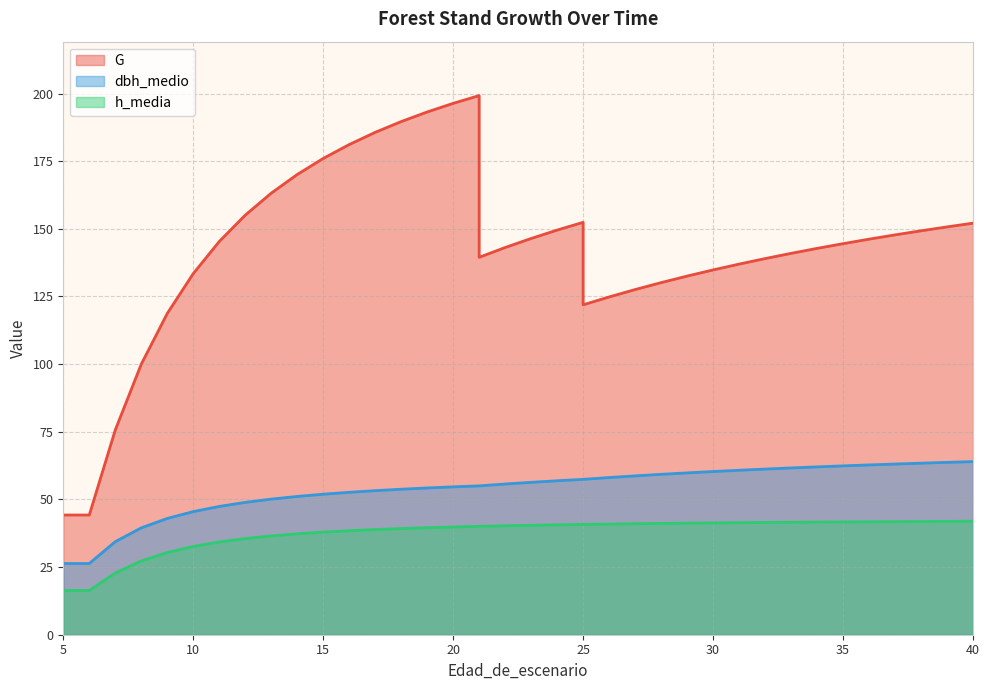

Reading left to right, what are all the values shown in this chart?

G: 44.2	44.2	75.7	100.0	118.7	133.5	145.3	155.1	163.2	170.1	176.0	181.2	185.7	189.6	193.2	196.4	199.2	139.5	143.1	146.4	149.5	152.4	121.9	124.8	127.6	130.1	132.5	134.8	137.0	139.0	140.9	142.8	144.5	146.2	147.8	149.3	150.7	152.1
dbh_medio: 26.3	26.3	34.4	39.5	43.0	45.5	47.4	48.9	50.1	51.1	51.9	52.6	53.2	53.8	54.2	54.6	55.0	55.0	55.7	56.3	56.9	57.4	57.4	58.1	58.7	59.3	59.8	60.3	60.8	61.2	61.6	62.0	62.4	62.8	63.1	63.4	63.7	64.0
h_media: 16.3	16.3	22.8	27.3	30.4	32.6	34.3	35.5	36.5	37.3	37.9	38.4	38.9	39.2	39.5	39.8	40.0	40.0	40.3	40.4	40.6	40.8	40.8	40.9	41.0	41.1	41.2	41.3	41.4	41.5	41.5	41.6	41.7	41.7	41.8	41.8	41.9	41.9